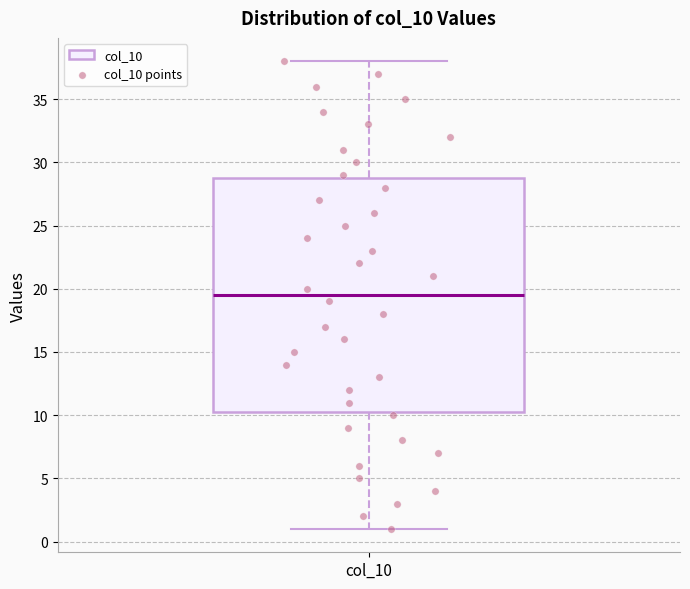

Where does the lower whisker of the box for col_10 end on the y-axis? The values are not printed on the chart, so give them approximately, as read against the axis.

1.0